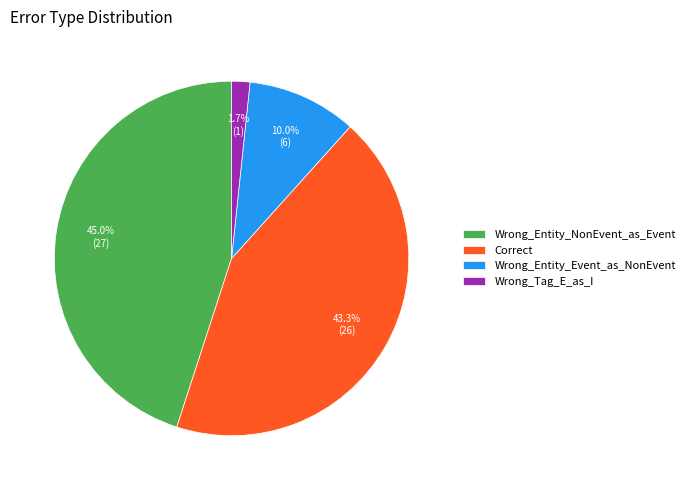

Is there any slice that represents more than half of the pie?

No